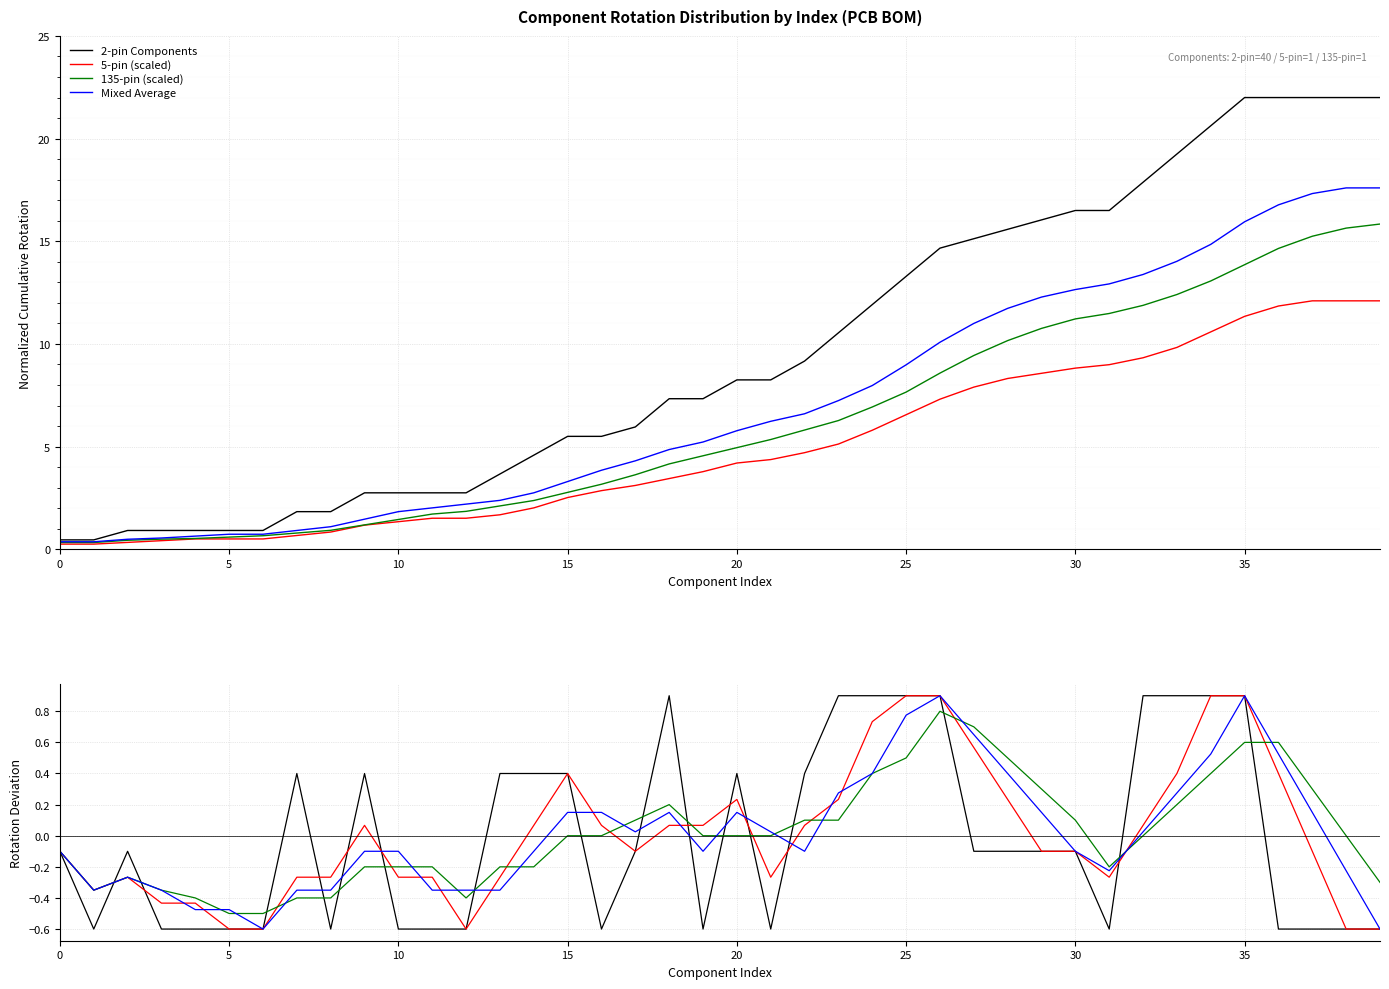

What are all the series names shown in the legend?

2-pin Components, 5-pin (scaled), 135-pin (scaled), Mixed Average